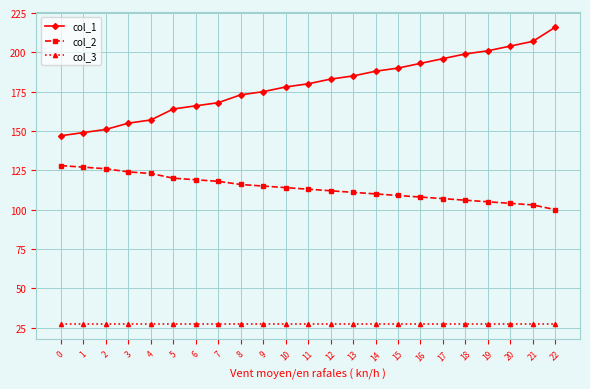

What is the spread (max minus min) of values at 8?

146